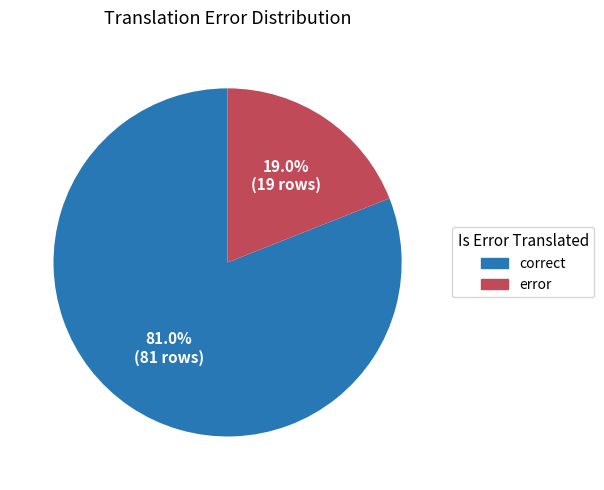

What is the smallest slice in the pie chart?

error